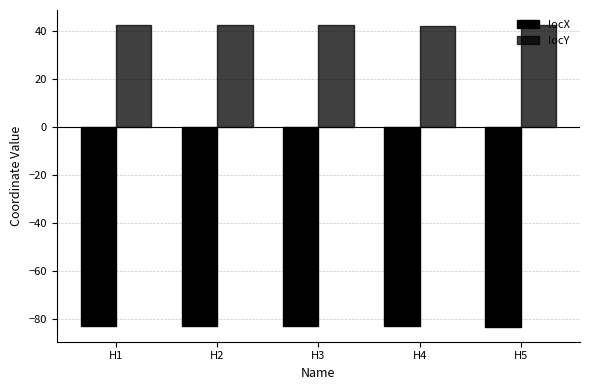

What is the sum of the locX values at H4 and H3?

-166.3